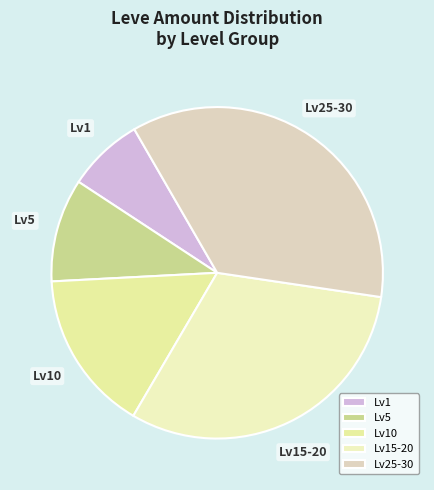

The Lv1 slice represents 15% of the pie. True or false?

False